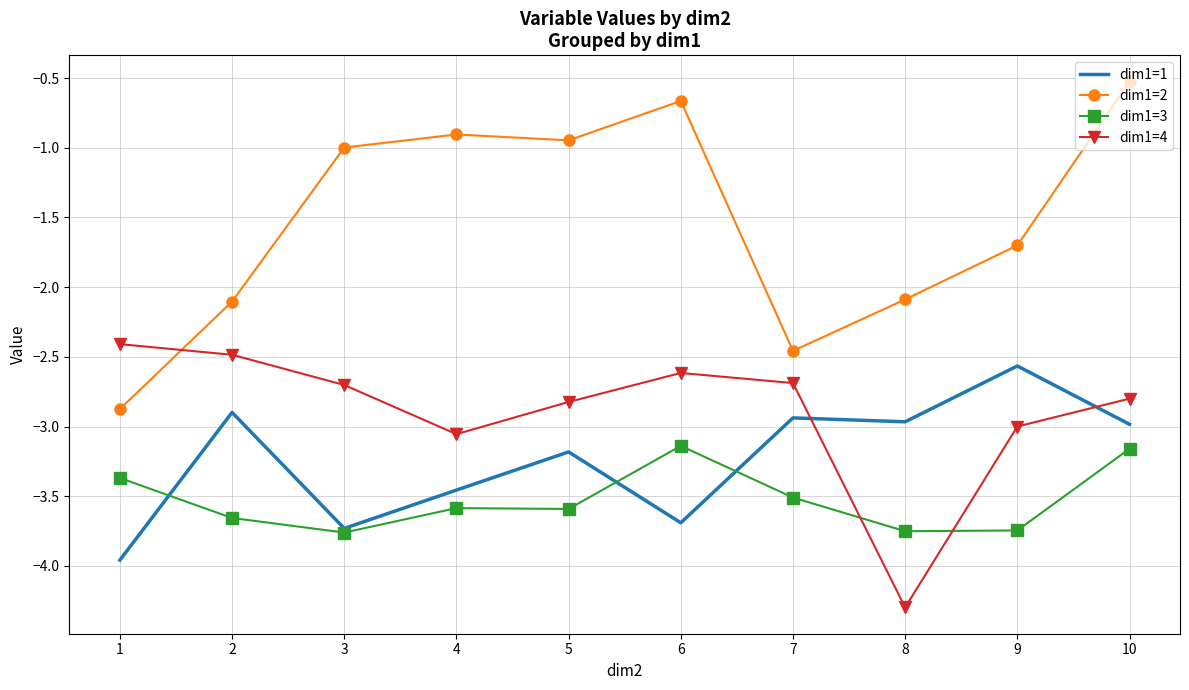

At which category is the sum across all series the highest?

10